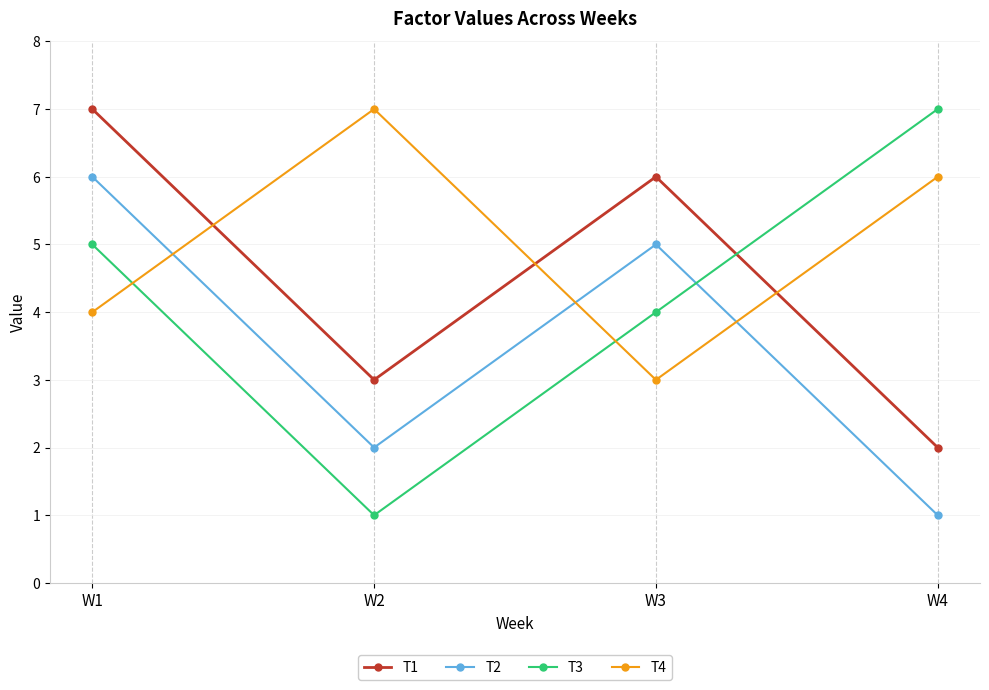

Count the number of data series in this chart.

4